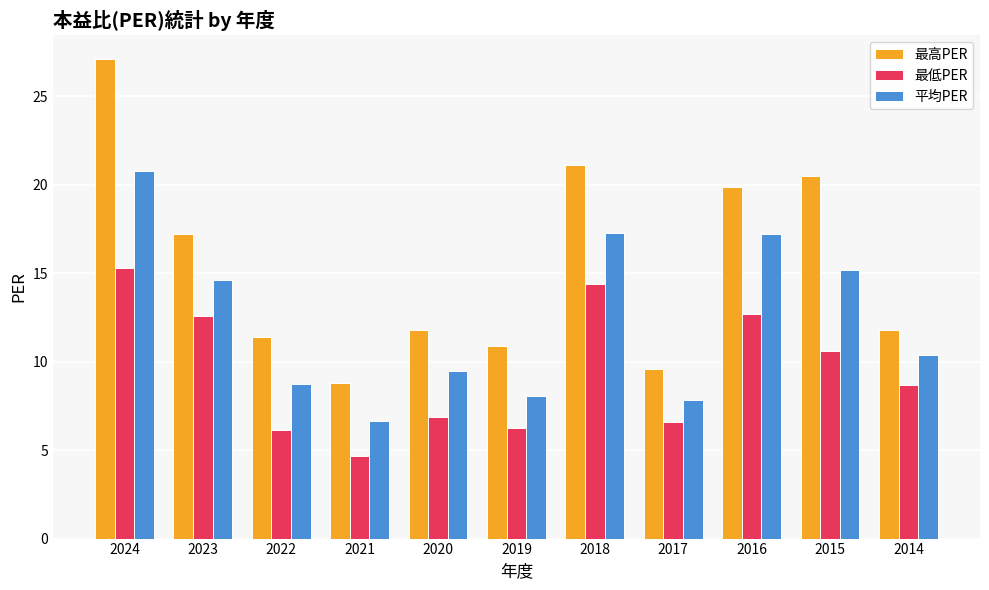

List the series in order of their overall mean, lowest first.

最低PER, 平均PER, 最高PER